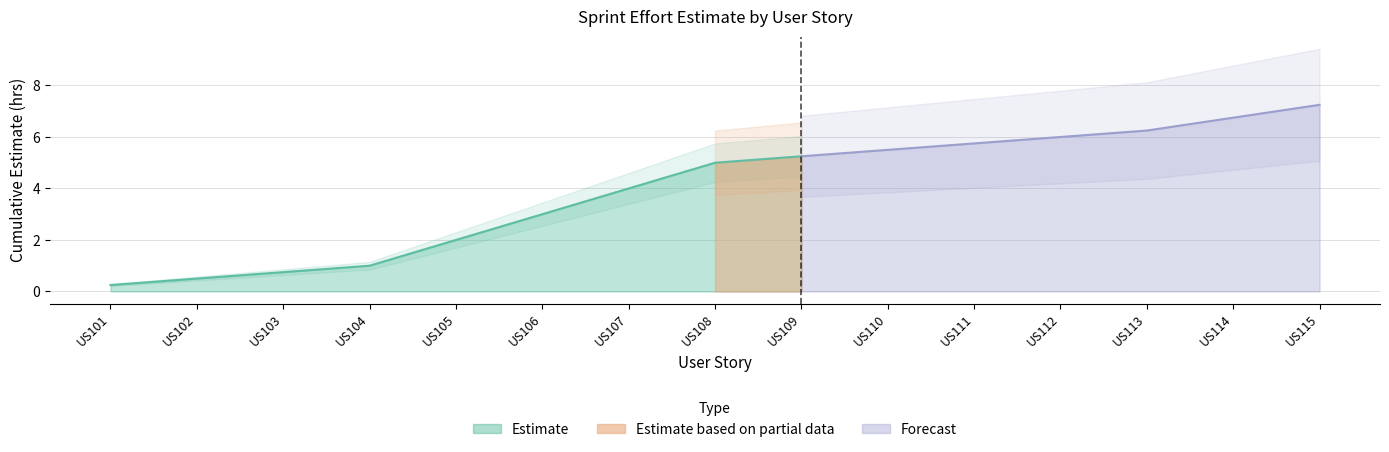

What is the spread (max minus min) of values at US113?

6.0